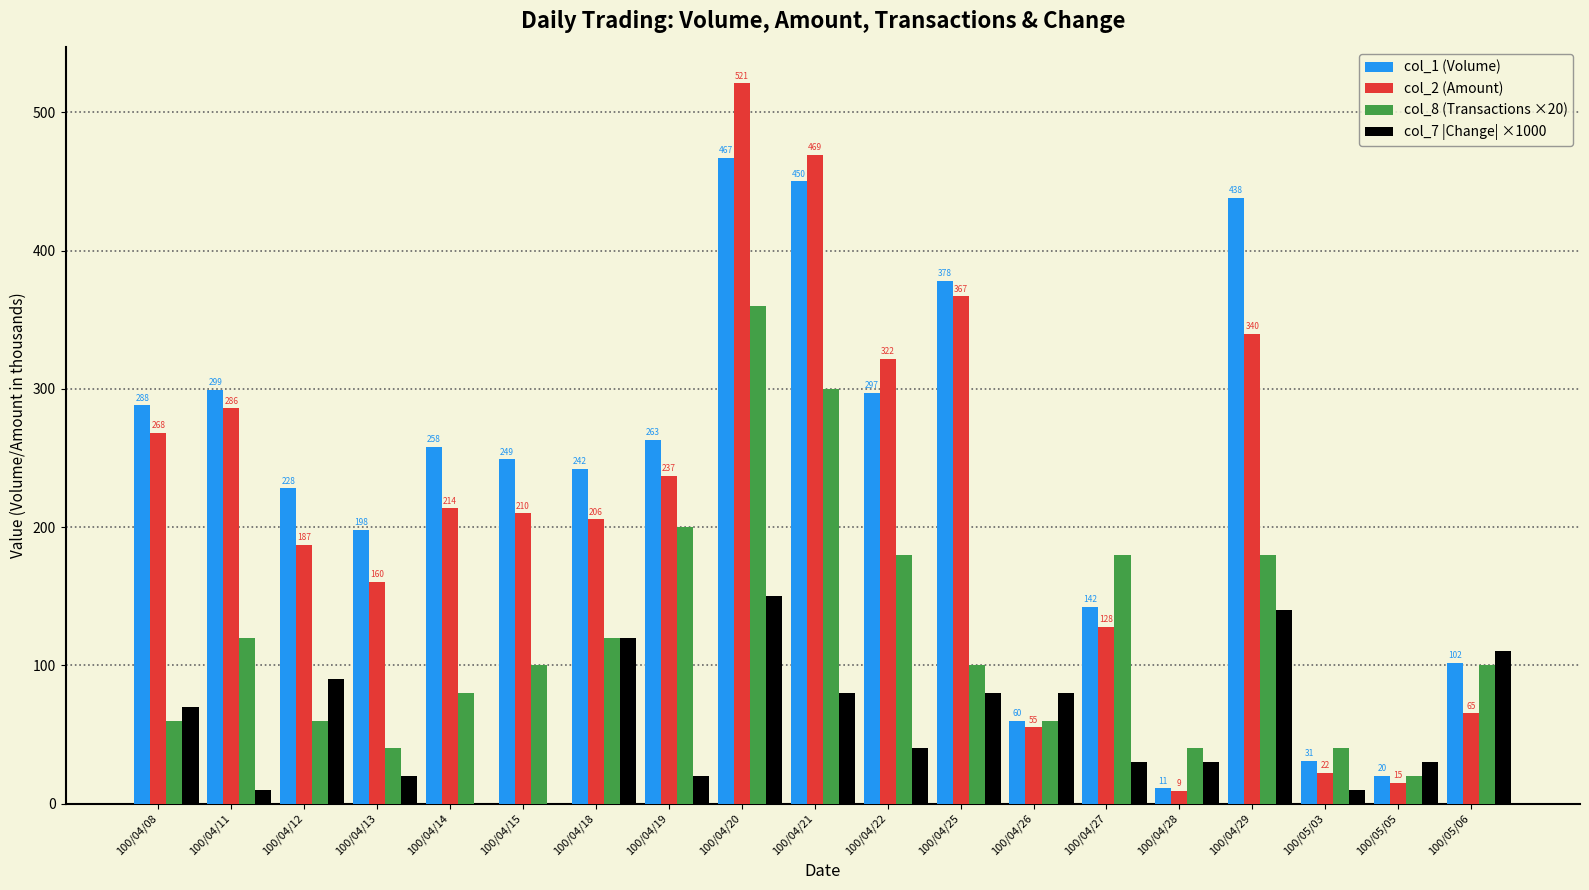

What are all the series names shown in the legend?

col_1 (Volume), col_2 (Amount), col_8 (Transactions ×20), col_7 |Change| ×1000